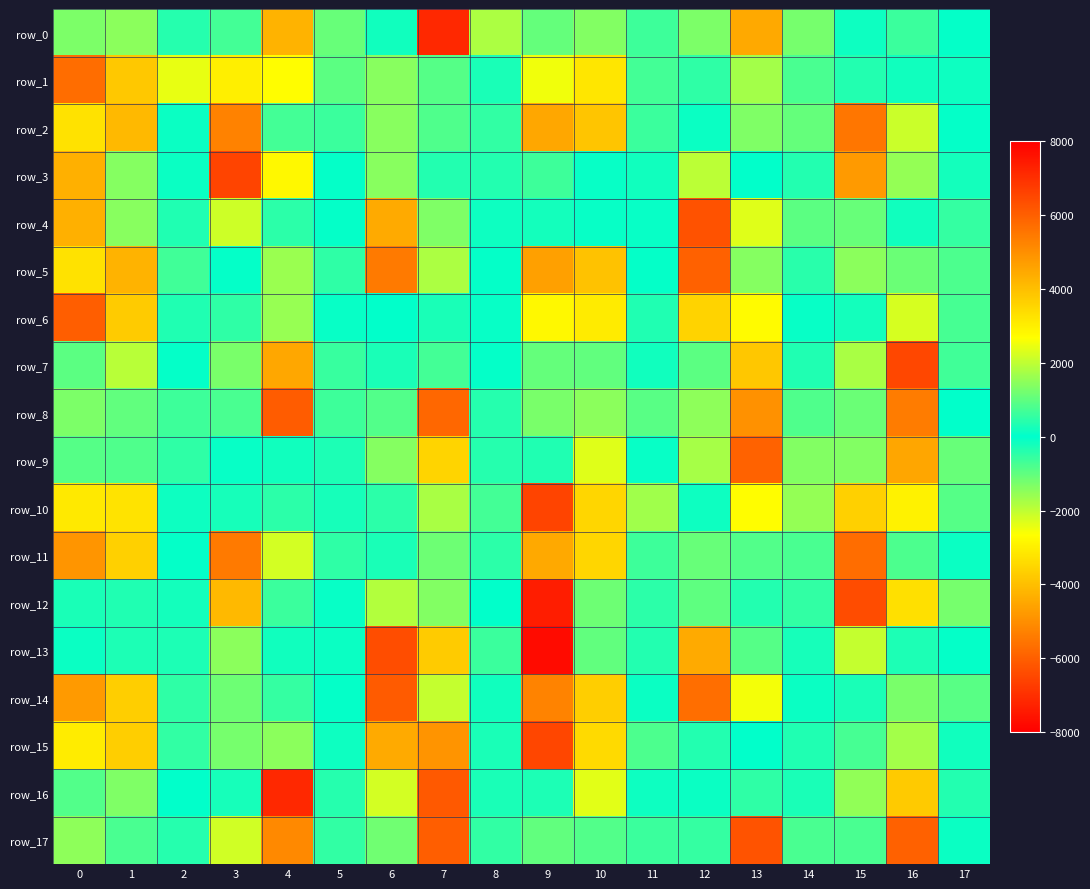

Is the value of row_15 at 15 greater than the value of row_4 at 8?

No